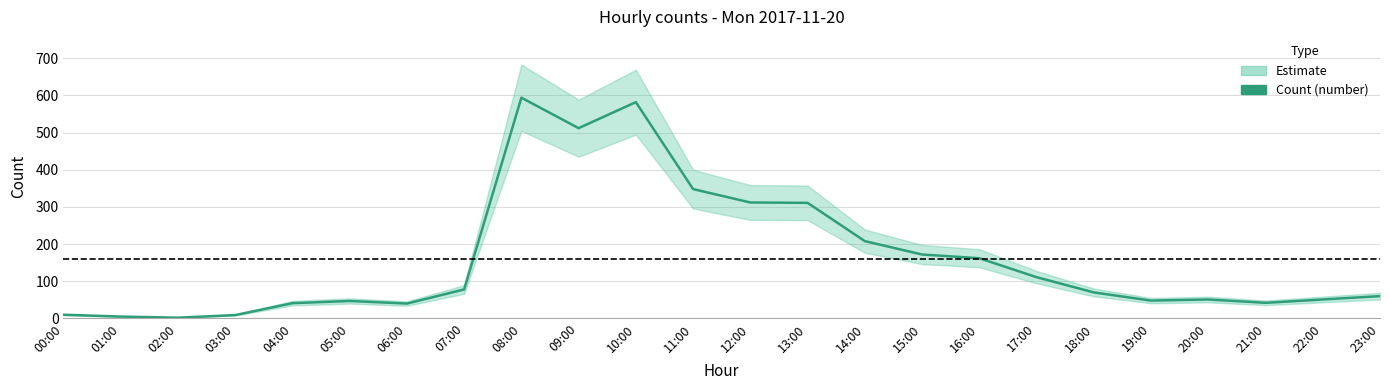

Reading right to left, extract all data points from this chart.

23:00=60	22:00=51	21:00=42	20:00=51	19:00=48	18:00=70	17:00=111	16:00=162	15:00=172	14:00=208	13:00=311	12:00=312	11:00=348	10:00=582	09:00=512	08:00=594	07:00=78	06:00=40	05:00=47	04:00=41	03:00=9	02:00=2	01:00=5	00:00=10